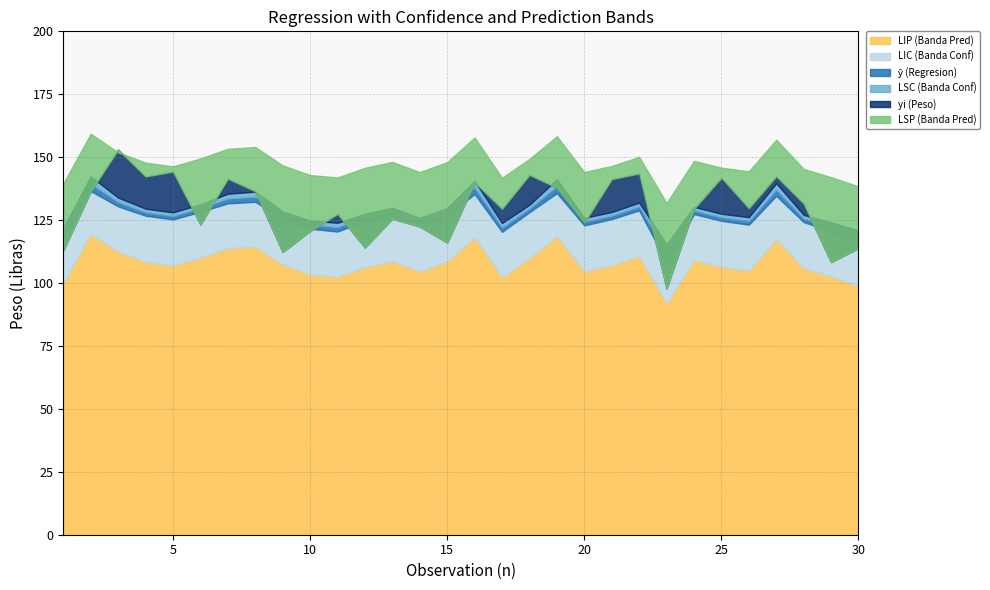

Rank the series by their maximum value, from highest to lowest.

LSP (Banda Pred), yi (Peso), LSC (Banda Conf), ŷ (Regresion), LIC (Banda Conf), LIP (Banda Pred)